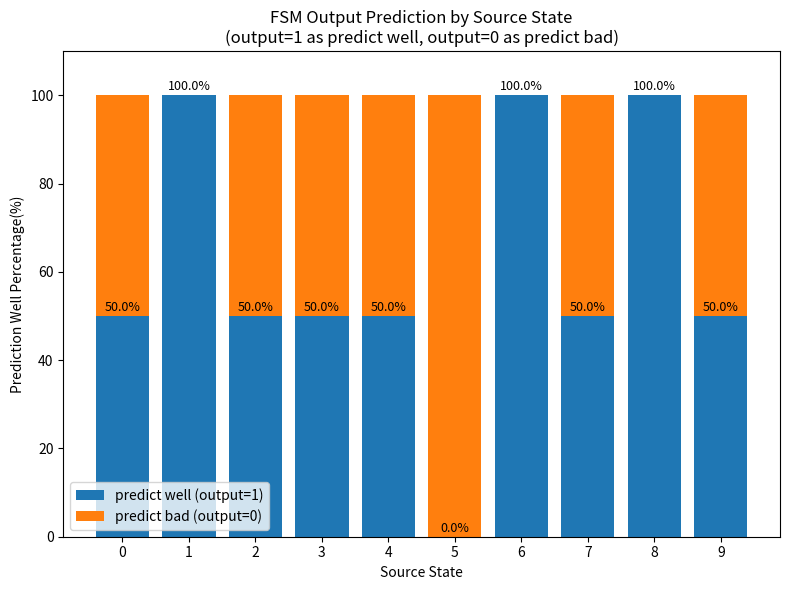

Are the bars grouped side by side (vs. stacked)?

No